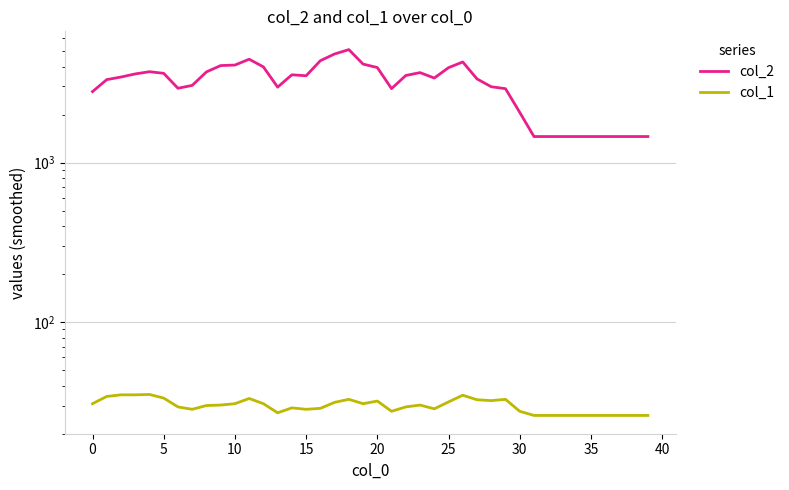

True or false: col_2 has a value of 2248.7 at 40.

False